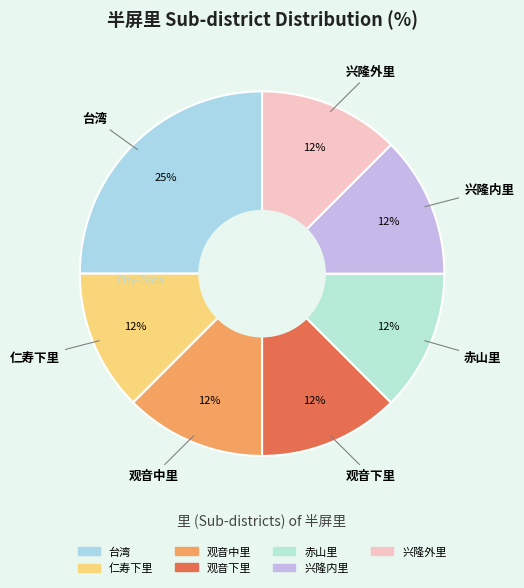

How many slices are in this pie chart?

7